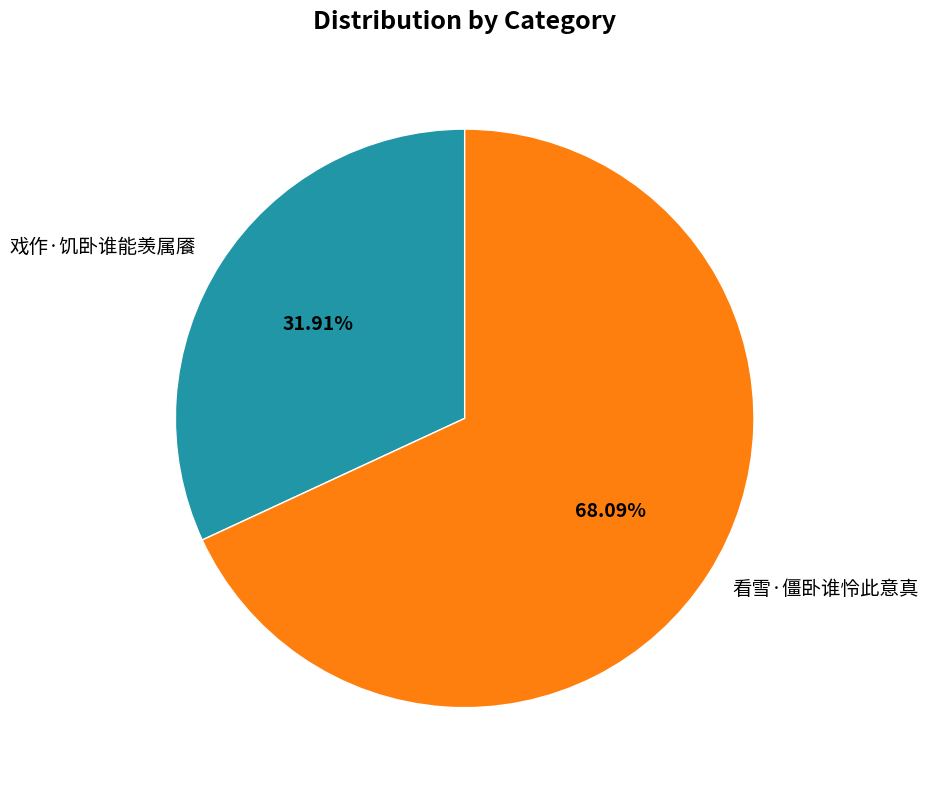

Which has a higher value, 戏作·饥卧谁能羡属餍 or 看雪·僵卧谁怜此意真?

看雪·僵卧谁怜此意真